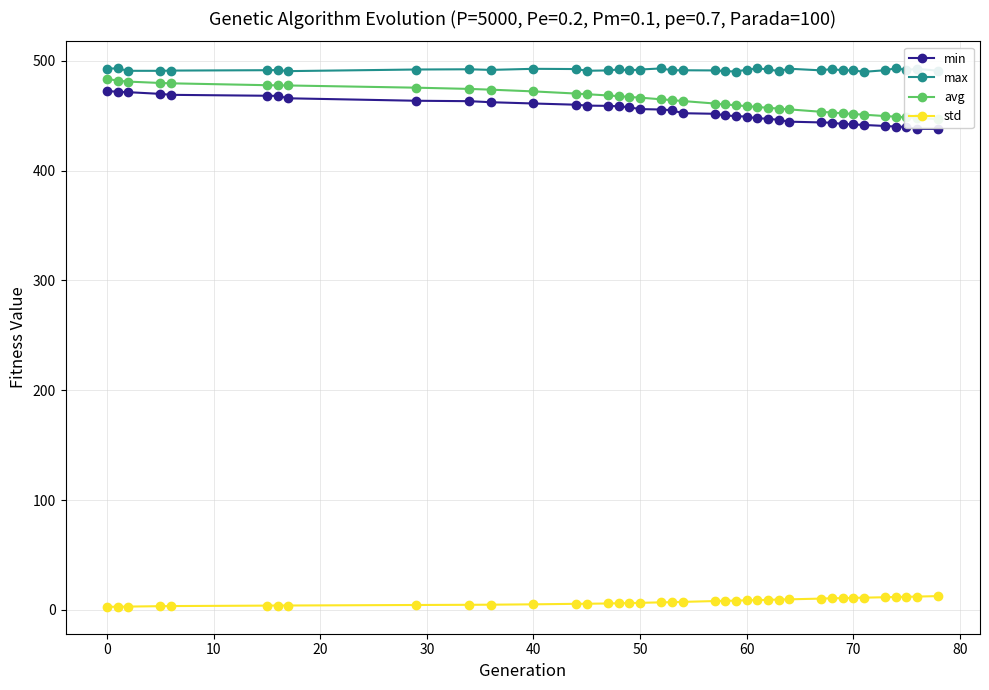

What is the minimum value for max?

490.0